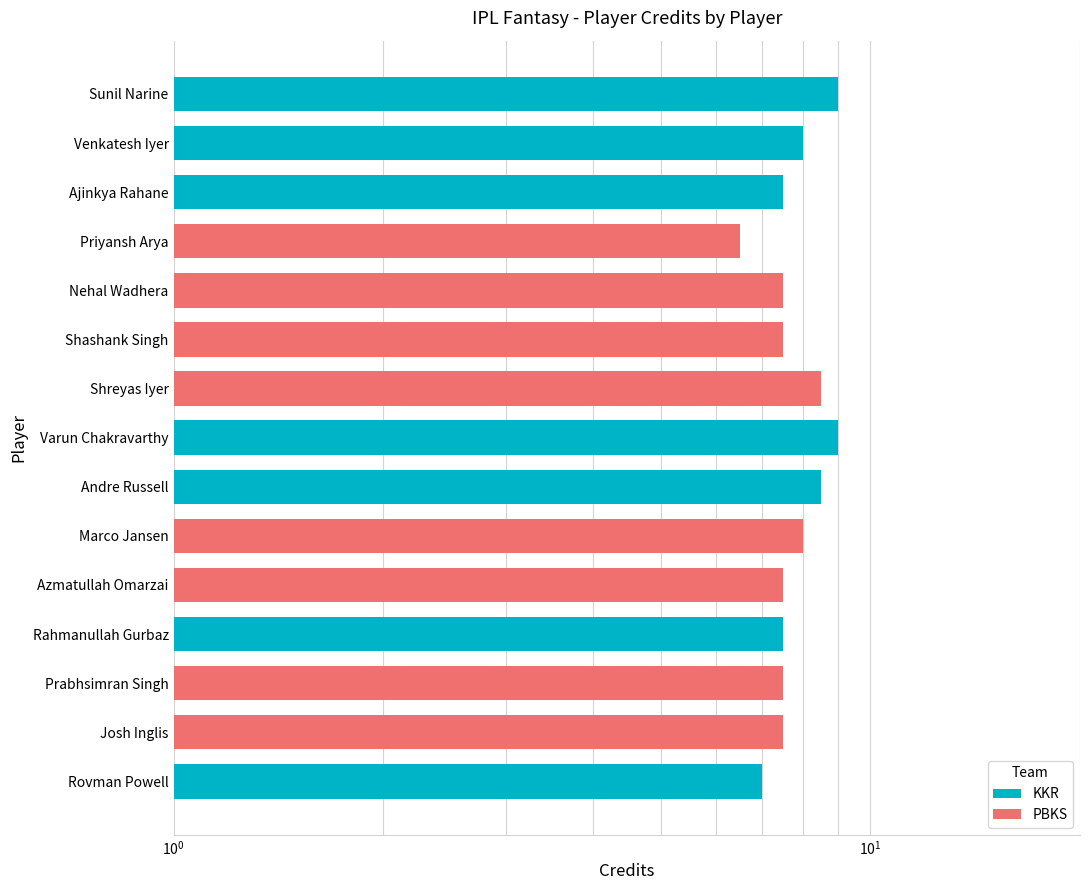

What value does the data have at Nehal Wadhera?

7.5